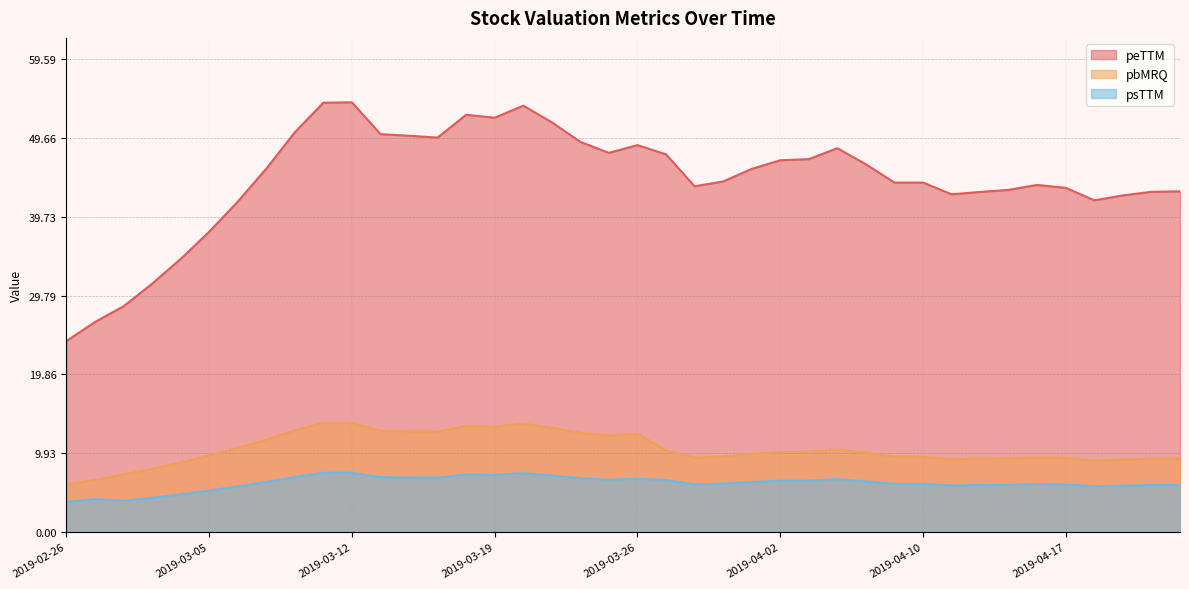

True or false: pbMRQ and psTTM intersect in this chart.

False